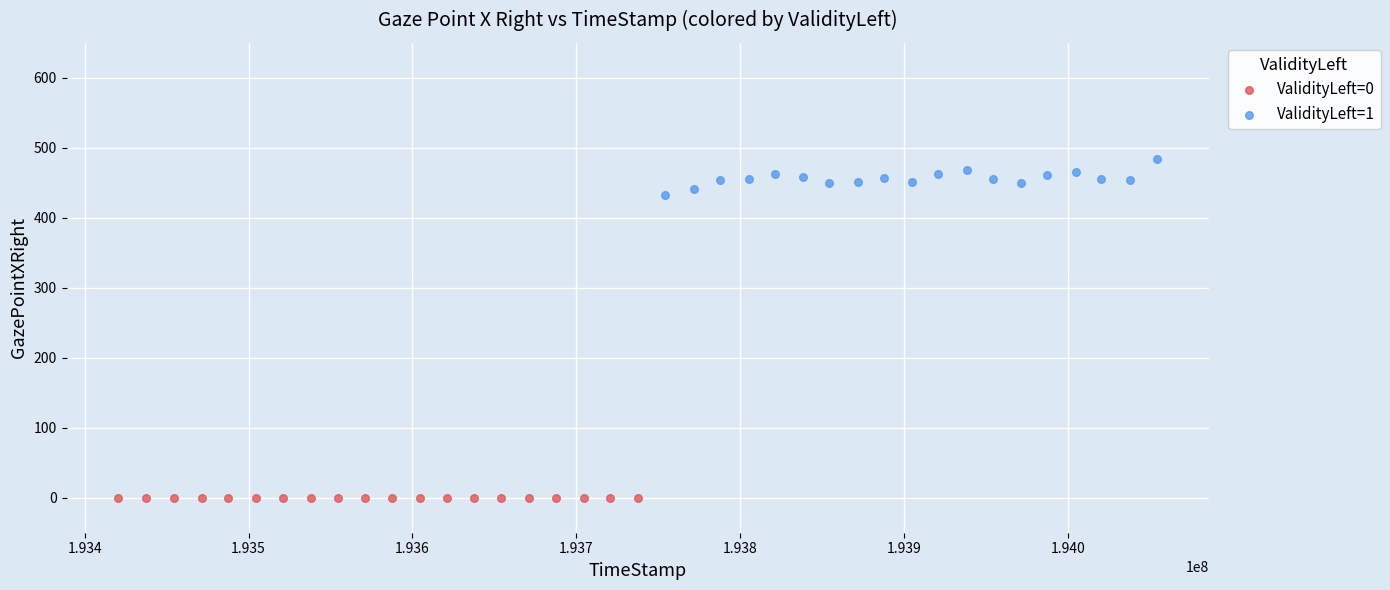

Which series contains the lowest Y value?

ValidityLeft=0